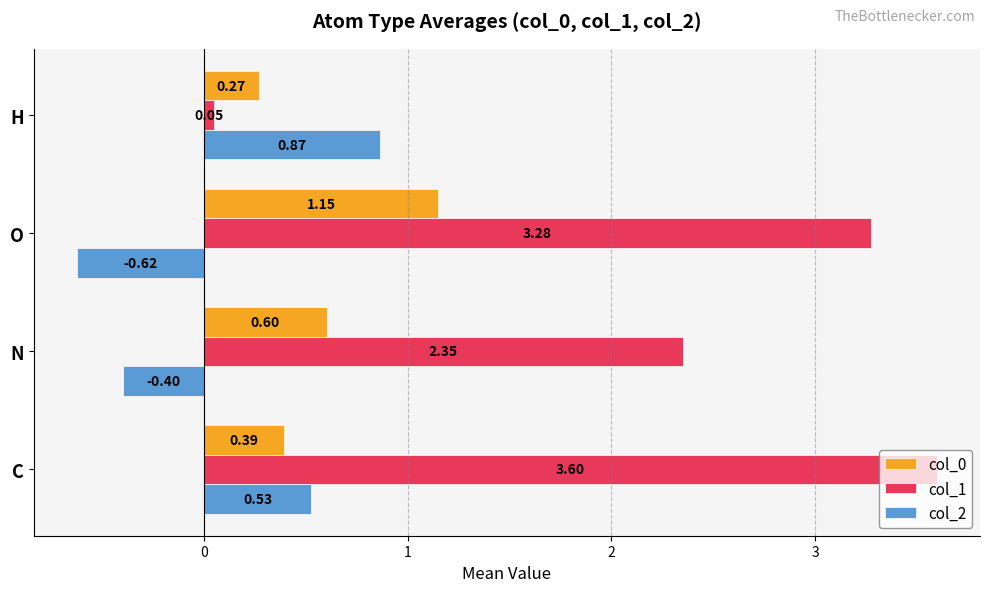

Where is col_1 nearest to the value 1?

H